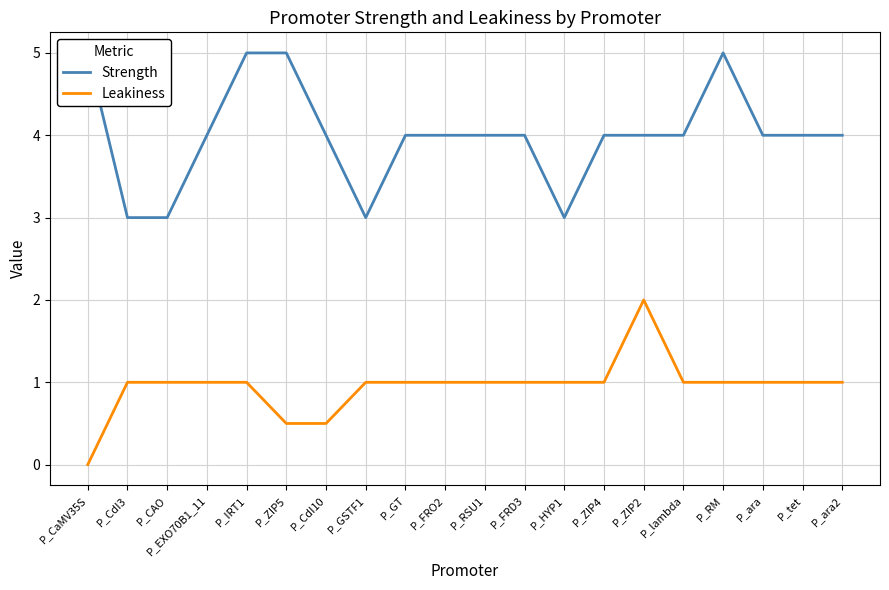

The Leakiness series shows 0.5 at P_GSTF1. True or false?

False